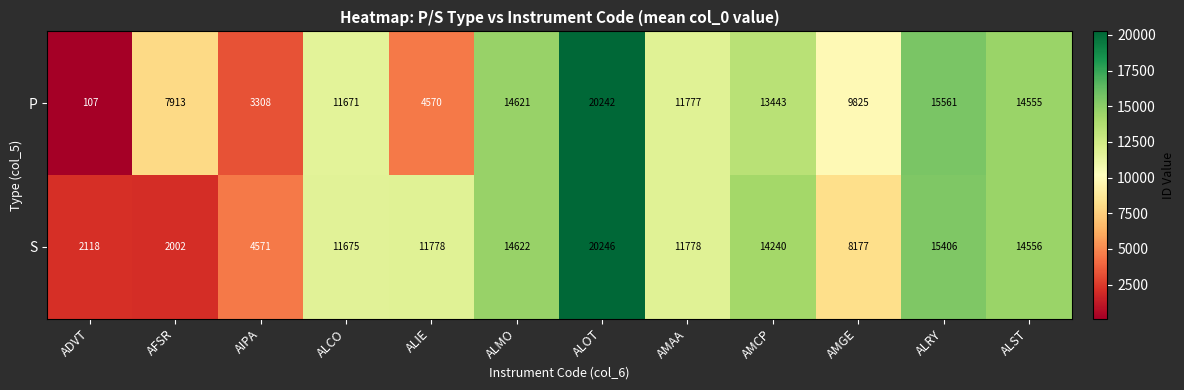

Count the number of data series in this chart.

2